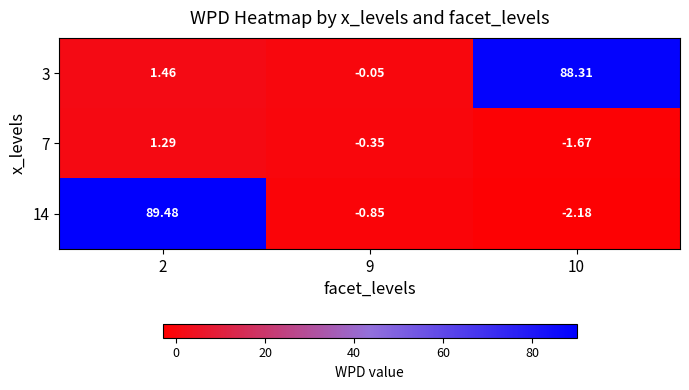

Which series has the largest total across all categories?

3